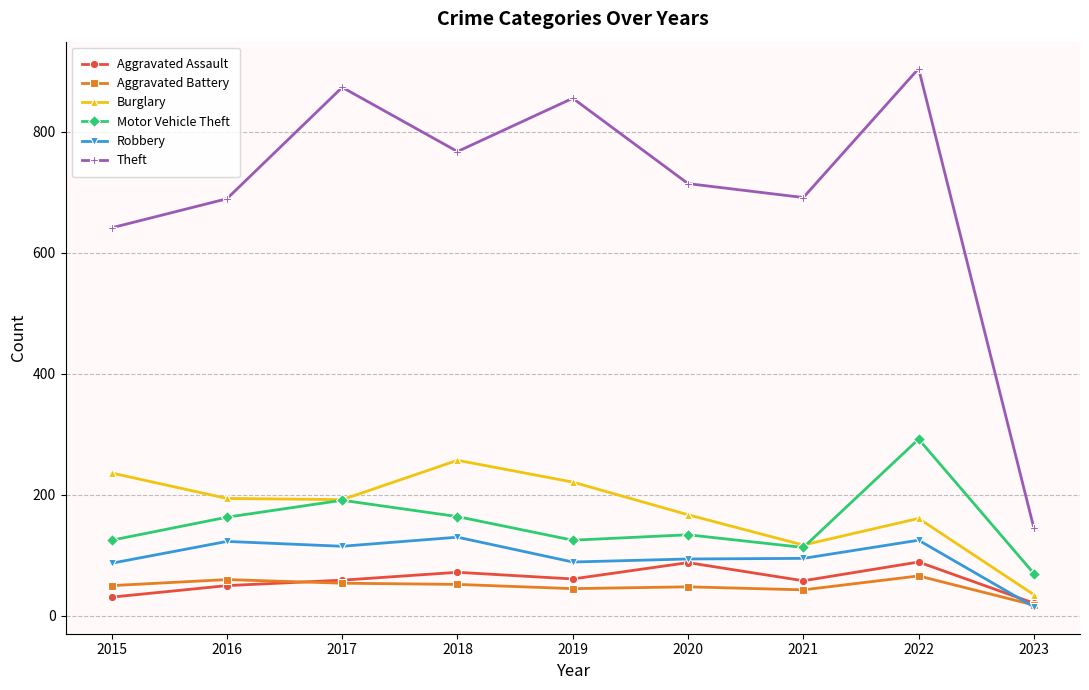

What value does the Burglary series have at 2021?

117